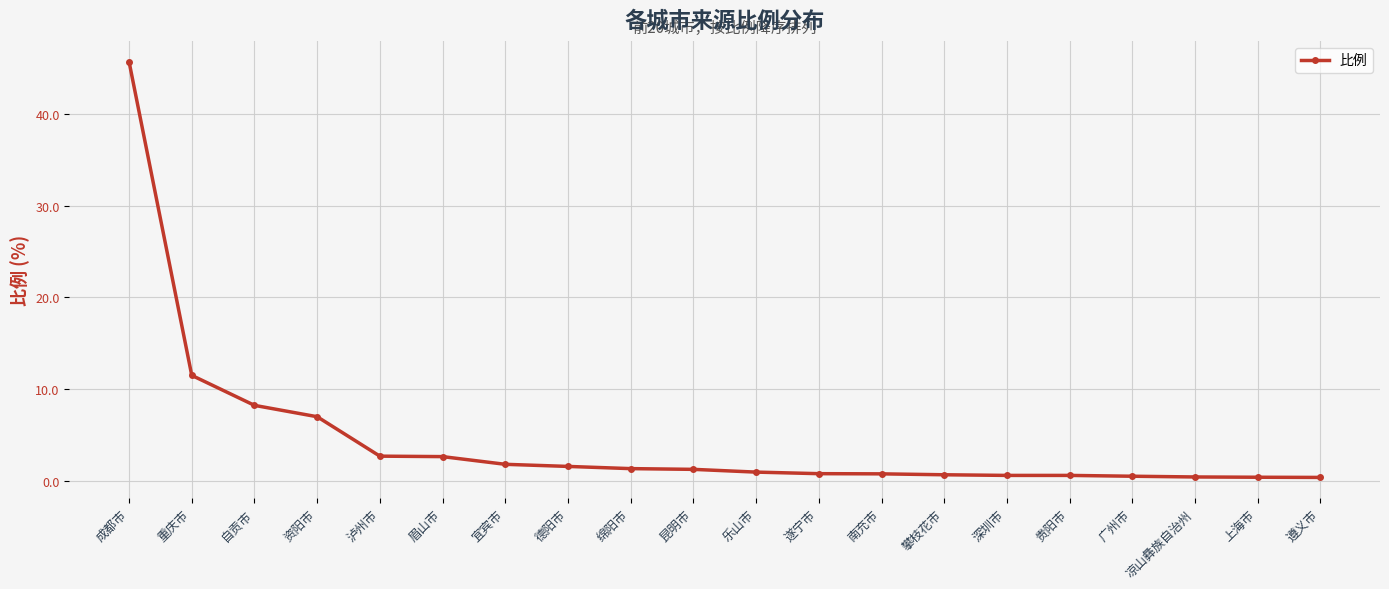

Which has a higher value, 遂宁市 or 成都市?

成都市